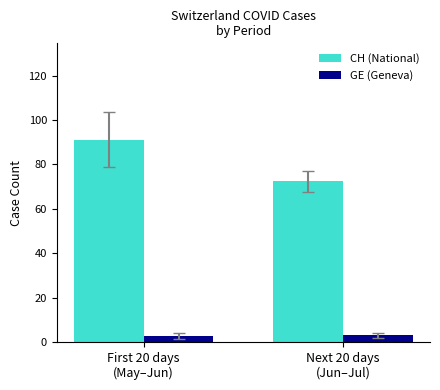

Is the value of CH (National) at Next 20 days
(Jun–Jul) greater than the value of GE (Geneva) at Next 20 days
(Jun–Jul)?

Yes